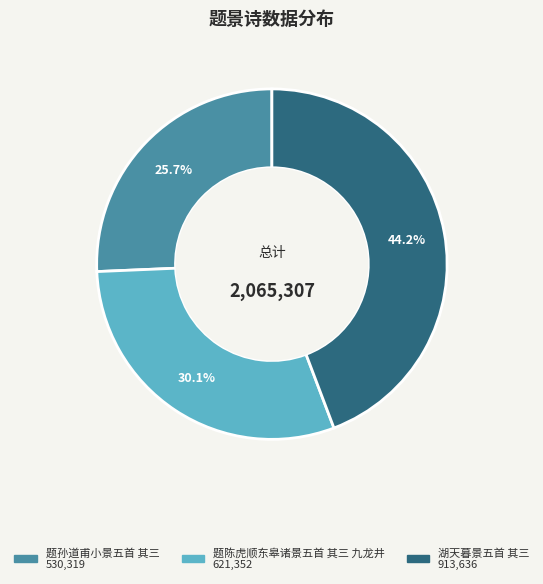

To the nearest percent, what is the difference between the 题陈虎顺东皋诸景五首 其三 九龙井 and 题孙道甫小景五首 其三 slice percentages?

4%